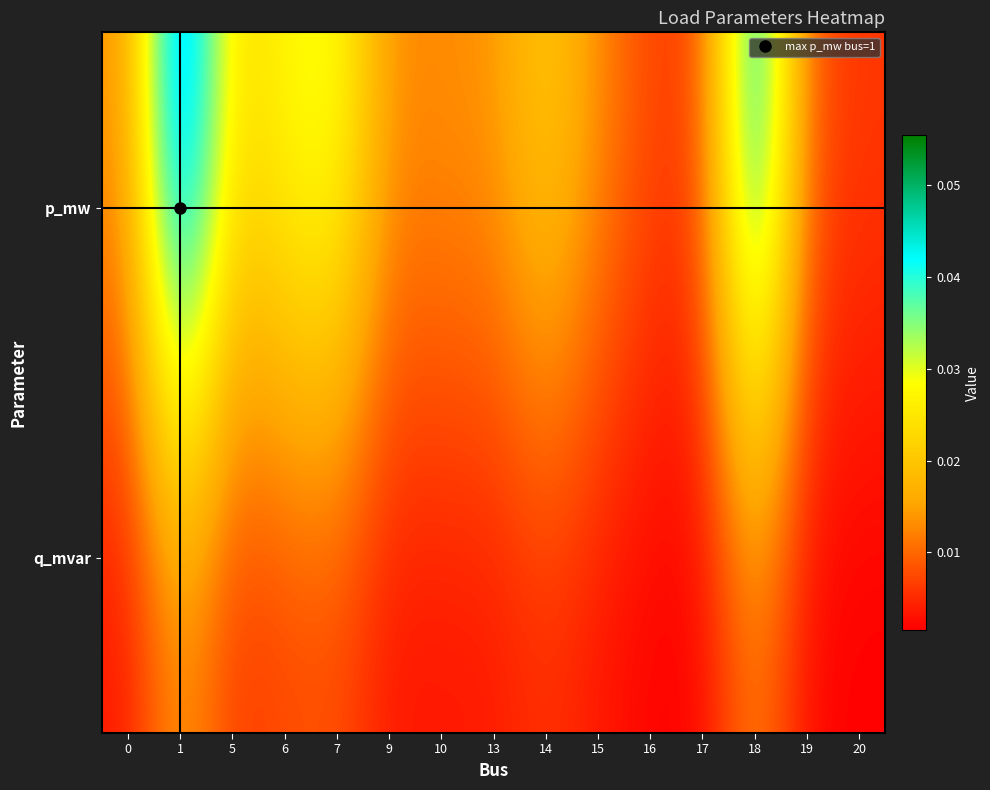

Reading left to right, transcribe all the data shown in this chart.

p_mw: 0=0.0	1=0.1	5=0.0	6=0.0	7=0.0	9=0.0	10=0.0	13=0.0	14=0.0	15=0.0	16=0.0	17=0.0	18=0.0	19=0.0	20=0.0
q_mvar: 0=0.0	1=0.0	5=0.0	6=0.0	7=0.0	9=0.0	10=0.0	13=0.0	14=0.0	15=0.0	16=0.0	17=0.0	18=0.0	19=0.0	20=0.0